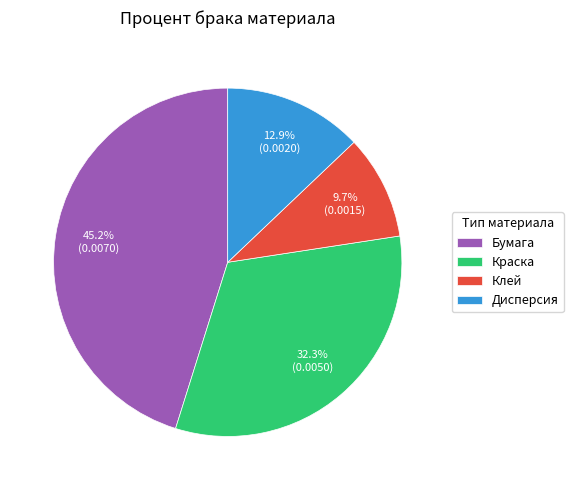

What percentage is the Дисперсия slice, to the nearest percent?

13%